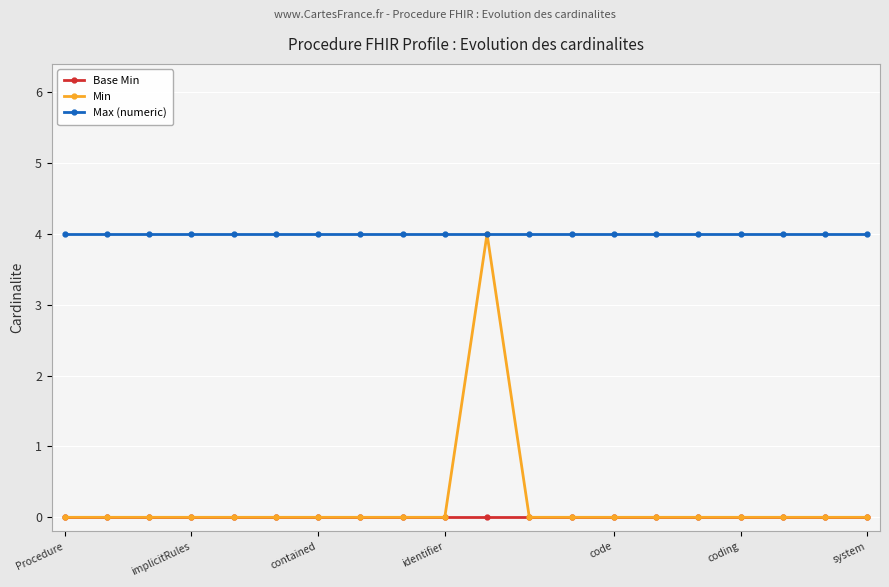

Is this an area chart (filled region under the line)?

No